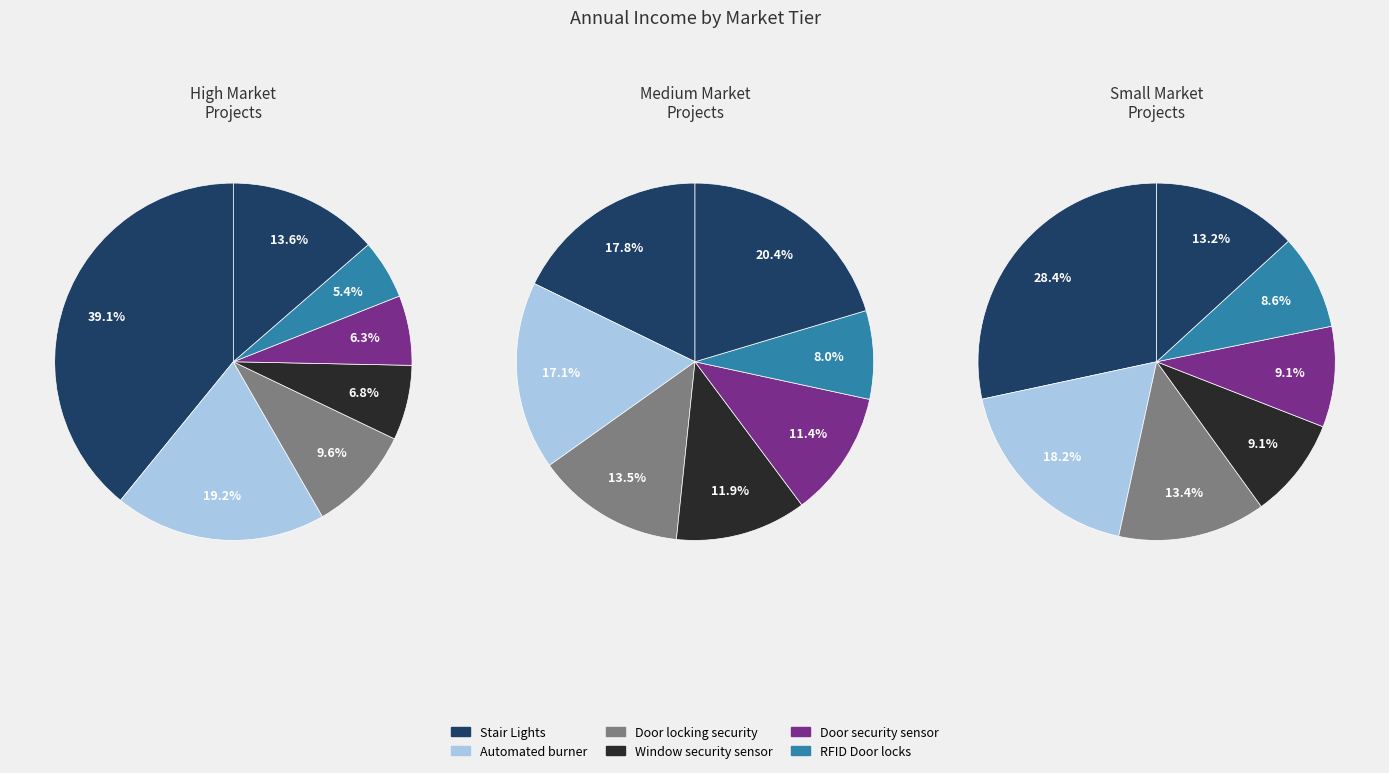

What is the smallest slice in the pie chart?

RFID Door locks